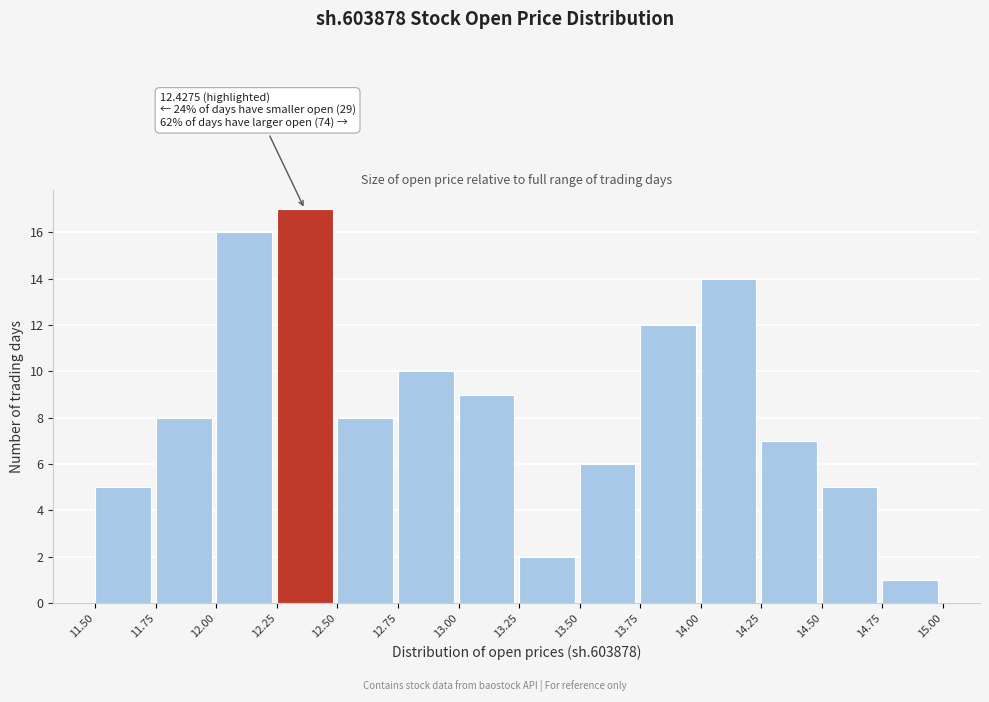

Over which range of the x-axis is the bar tallest?

12.25 to 12.50